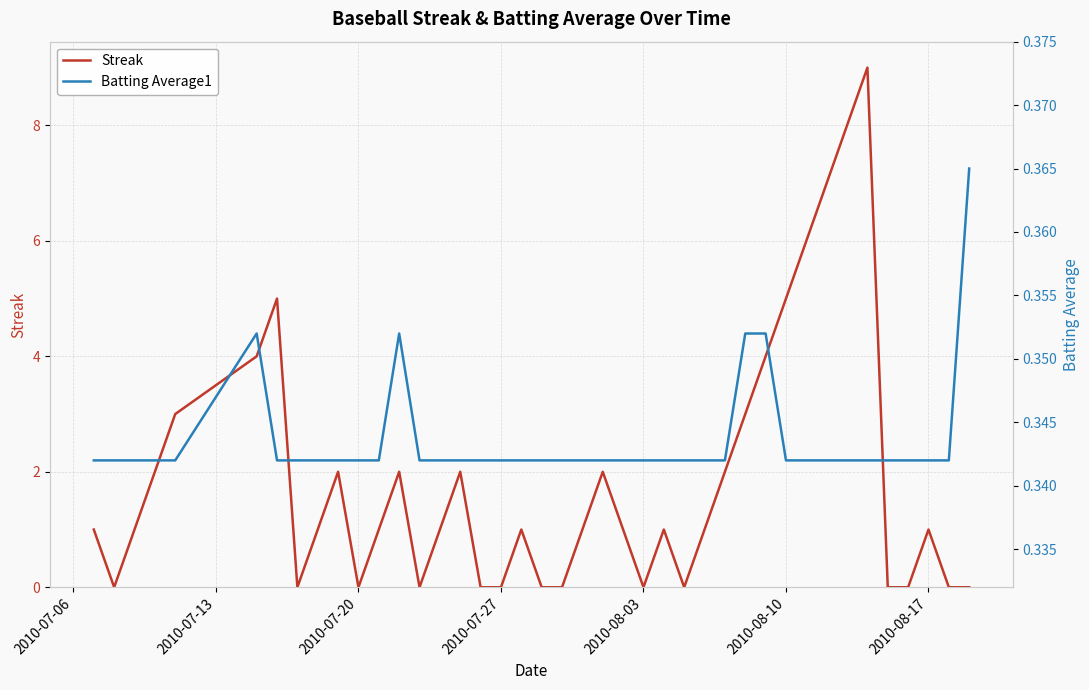

How many lines are shown in the chart?

2